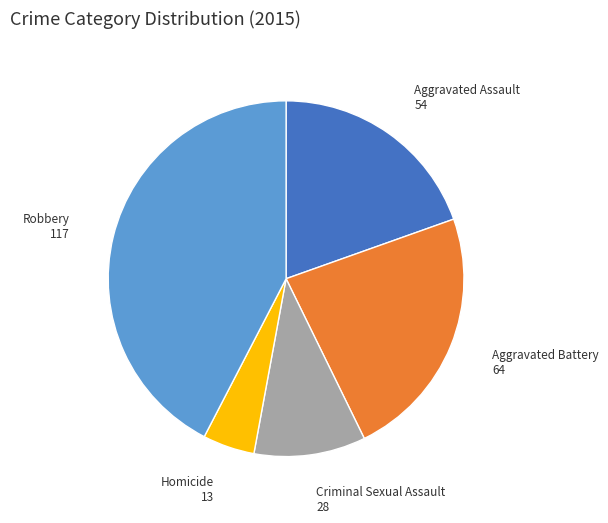

Count the number of slices in the pie.

5